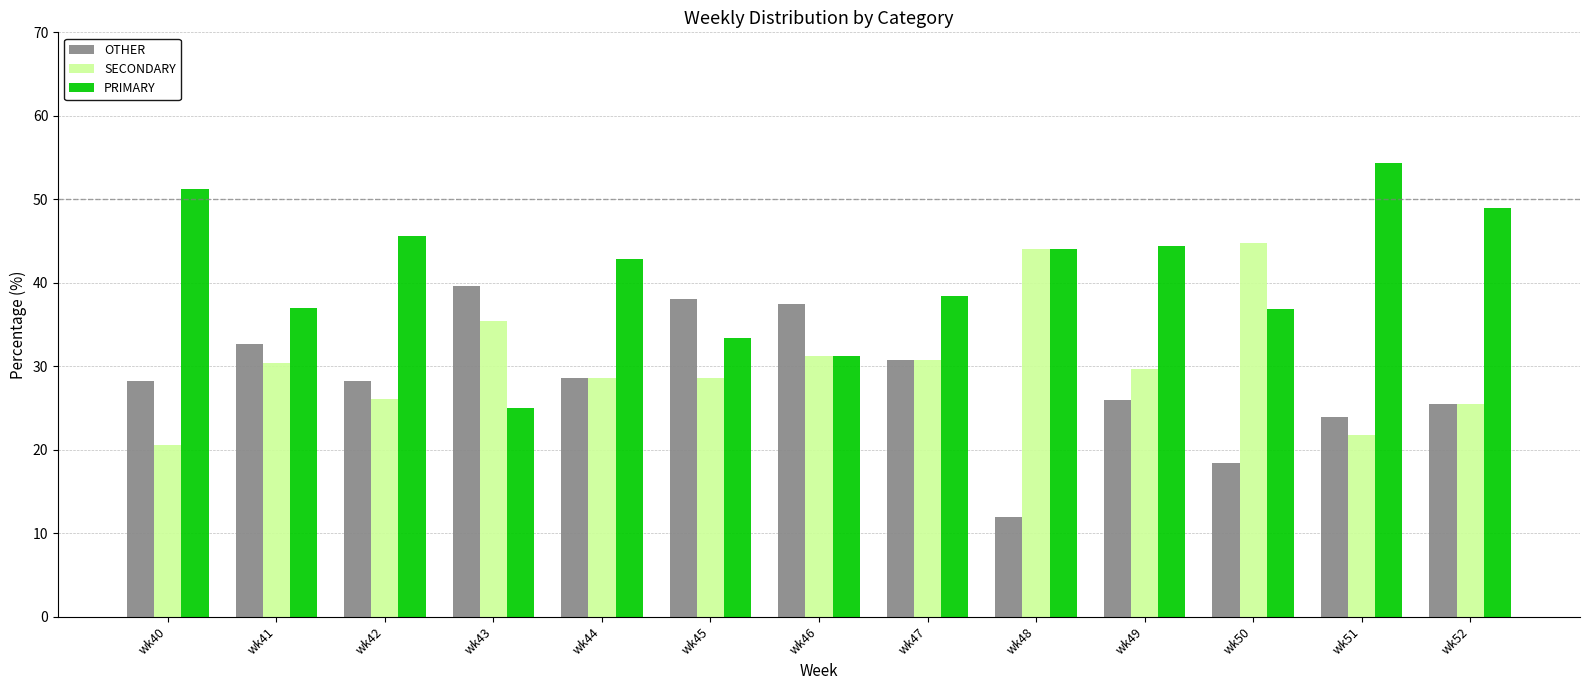

What is the spread (max minus min) of values at wk41?

6.5